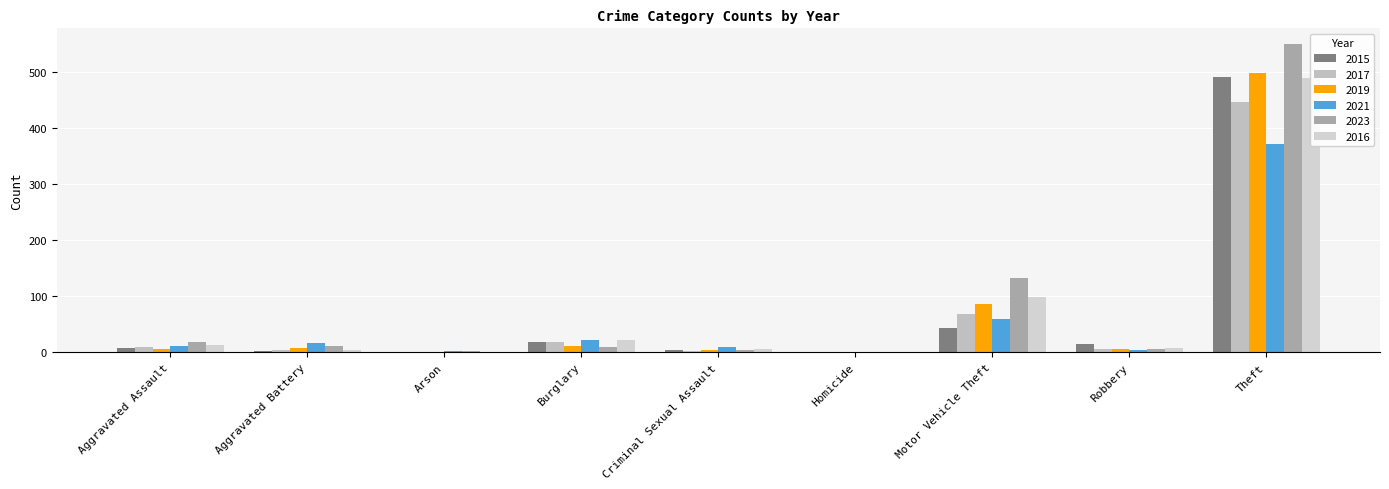

Which series has the largest range (max minus min)?

2023